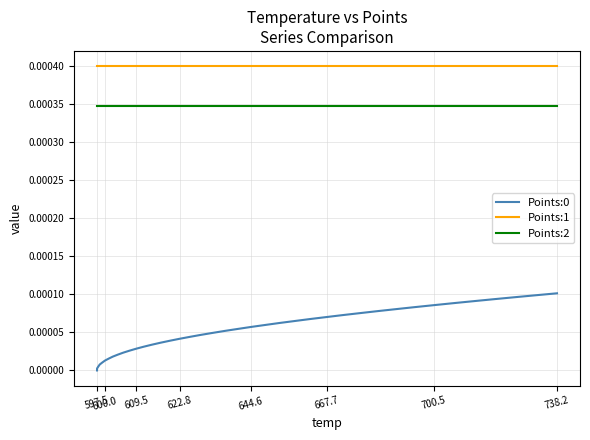

Which series has the largest total across all categories?

Points:1